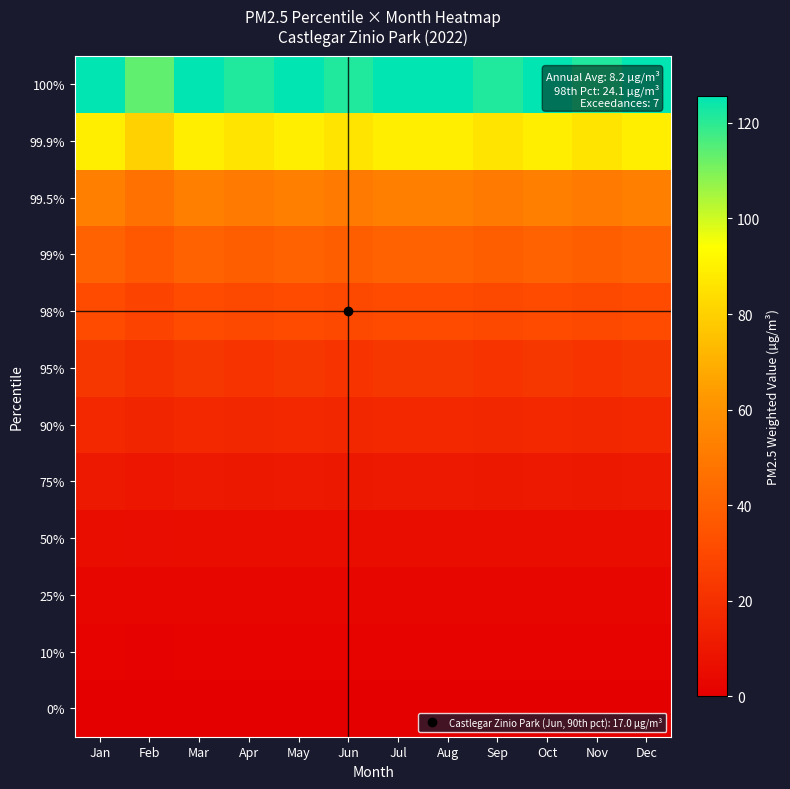

Reading right to left, extract all data points from this chart.

0%: Dec=0.0	Nov=0.0	Oct=0.0	Sep=0.0	Aug=0.0	Jul=0.0	Jun=0.0	May=0.0	Apr=0.0	Mar=0.0	Feb=0.0	Jan=0.0
10%: Dec=1.6	Nov=1.5	Oct=1.6	Sep=1.5	Aug=1.6	Jul=1.6	Jun=1.5	May=1.6	Apr=1.5	Mar=1.6	Feb=1.4	Jan=1.6
25%: Dec=2.9	Nov=2.8	Oct=2.9	Sep=2.8	Aug=2.9	Jul=2.9	Jun=2.8	May=2.9	Apr=2.8	Mar=2.9	Feb=2.6	Jan=2.9
50%: Dec=5.7	Nov=5.5	Oct=5.7	Sep=5.5	Aug=5.7	Jul=5.7	Jun=5.5	May=5.7	Apr=5.5	Mar=5.7	Feb=5.1	Jan=5.7
75%: Dec=10.6	Nov=10.3	Oct=10.6	Sep=10.3	Aug=10.6	Jul=10.6	Jun=10.3	May=10.6	Apr=10.3	Mar=10.6	Feb=9.6	Jan=10.6
90%: Dec=17.0	Nov=16.5	Oct=17.0	Sep=16.5	Aug=17.0	Jul=17.0	Jun=16.5	May=17.0	Apr=16.5	Mar=17.0	Feb=15.4	Jan=17.0
95%: Dec=22.8	Nov=22.1	Oct=22.8	Sep=22.1	Aug=22.8	Jul=22.8	Jun=22.1	May=22.8	Apr=22.1	Mar=22.8	Feb=20.6	Jan=22.8
98%: Dec=31.2	Nov=30.2	Oct=31.2	Sep=30.2	Aug=31.2	Jul=31.2	Jun=30.2	May=31.2	Apr=30.2	Mar=31.2	Feb=28.2	Jan=31.2
99%: Dec=40.5	Nov=39.2	Oct=40.5	Sep=39.2	Aug=40.5	Jul=40.5	Jun=39.2	May=40.5	Apr=39.2	Mar=40.5	Feb=36.6	Jan=40.5
99.5%: Dec=52.1	Nov=50.4	Oct=52.1	Sep=50.4	Aug=52.1	Jul=52.1	Jun=50.4	May=52.1	Apr=50.4	Mar=52.1	Feb=47.1	Jan=52.1
99.9%: Dec=89.0	Nov=86.1	Oct=89.0	Sep=86.1	Aug=89.0	Jul=89.0	Jun=86.1	May=89.0	Apr=86.1	Mar=89.0	Feb=80.4	Jan=89.0
100%: Dec=125.6	Nov=121.5	Oct=125.6	Sep=121.5	Aug=125.6	Jul=125.6	Jun=121.5	May=125.6	Apr=121.5	Mar=125.6	Feb=113.4	Jan=125.6